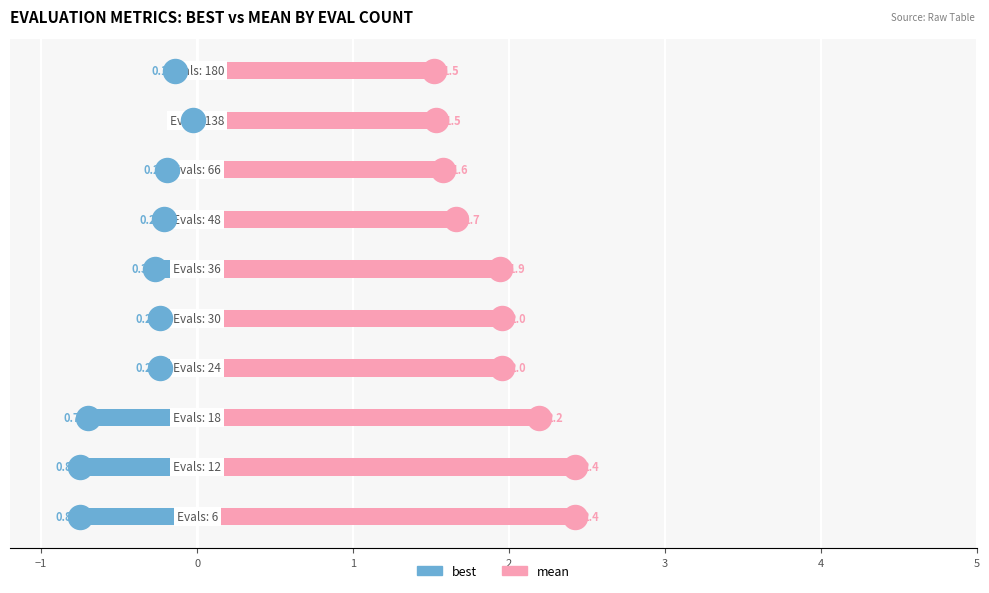

At how many categories does at least one series exceed 0?

10